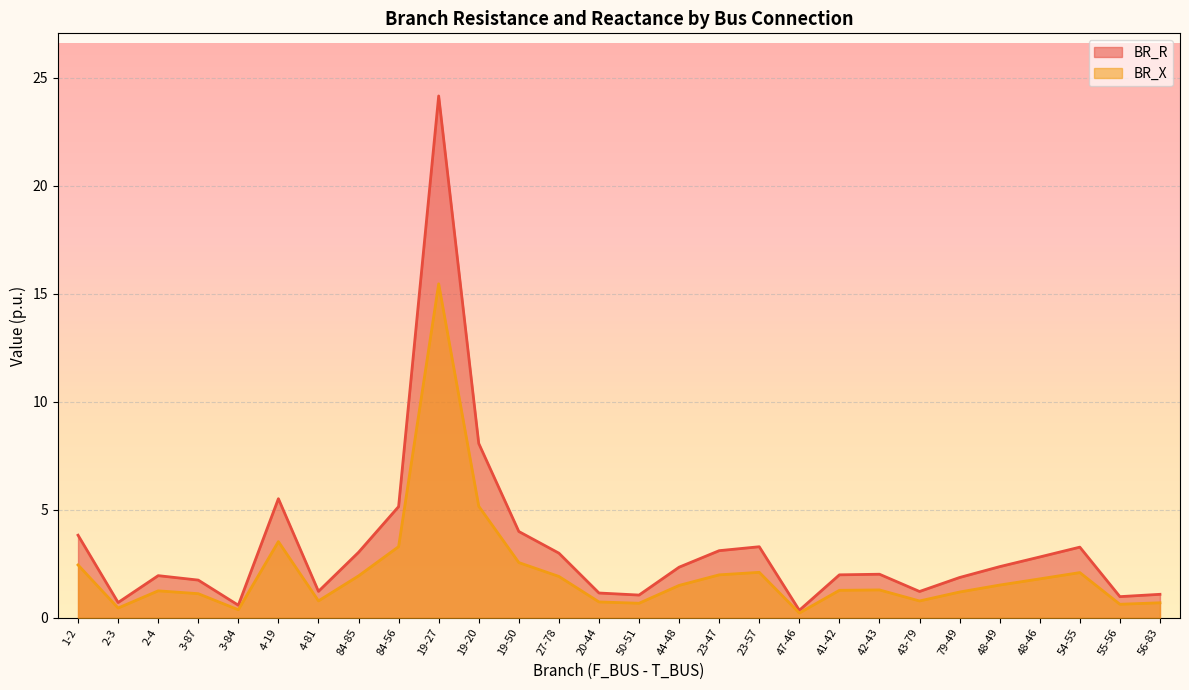

Which series has the widest spread of values?

BR_R